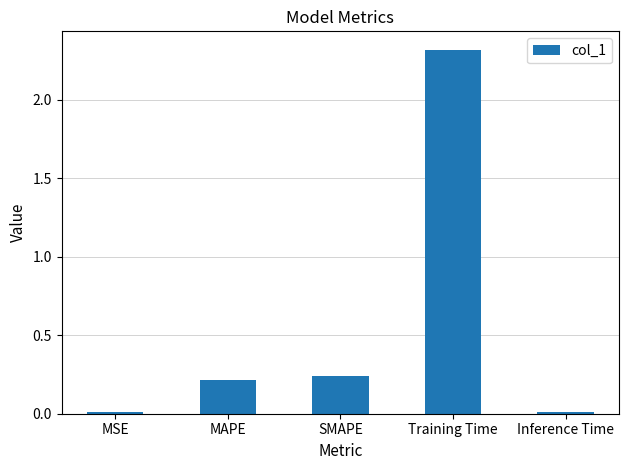

What is the label of the 5th bar from the right?

MSE